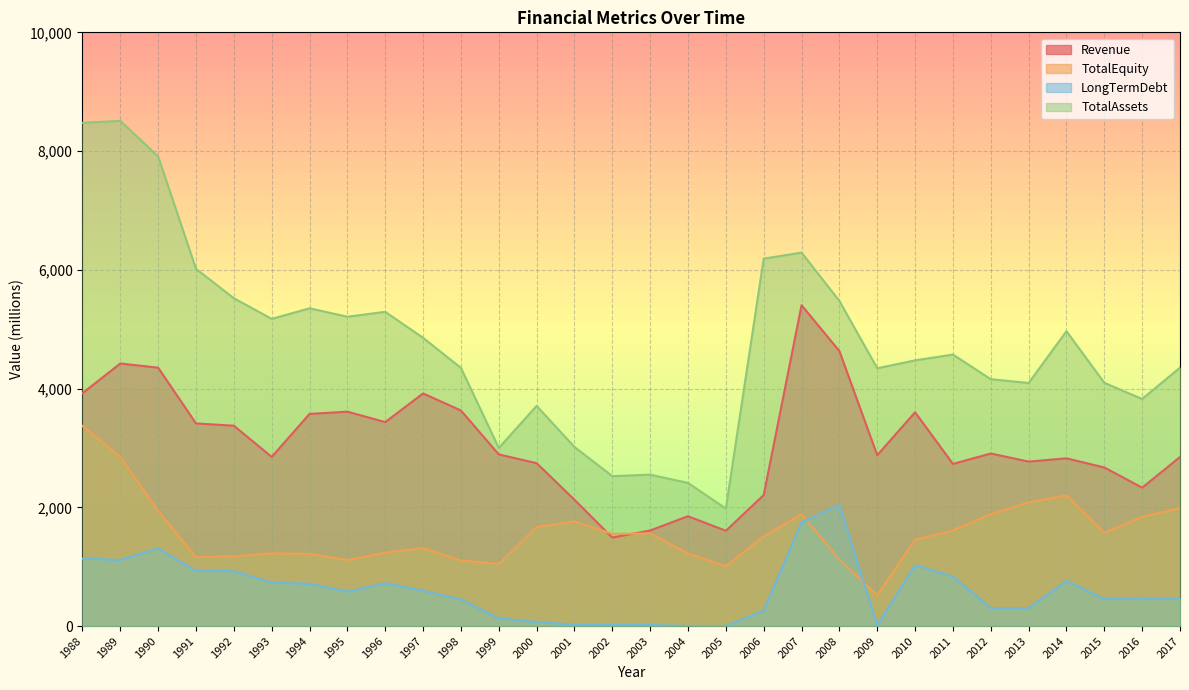

How many values in the TotalAssets series are below 4573?

15